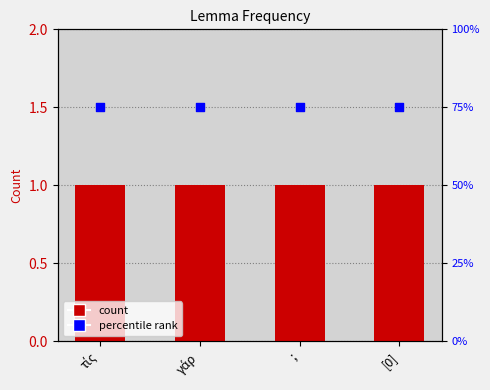

Is the value of count at [0] greater than the value of percentile rank at τίς?

No